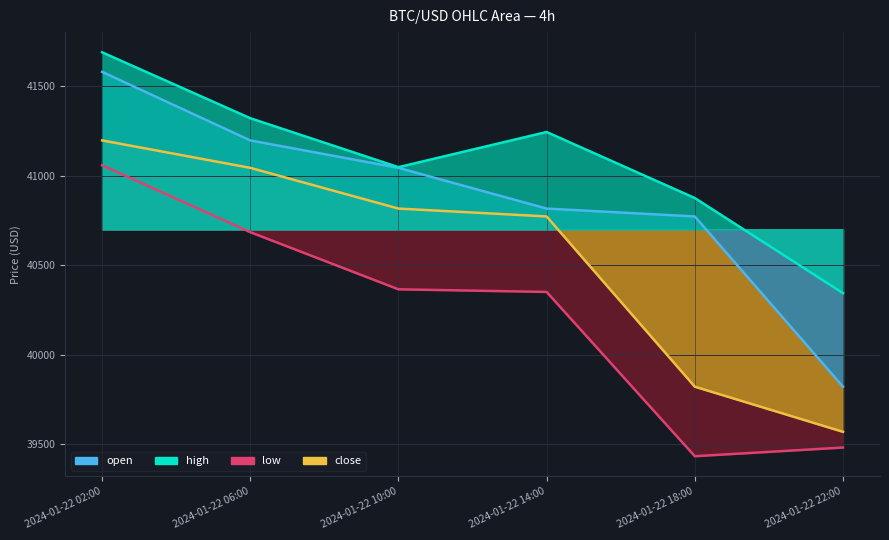

At how many categories does at least one series exceed 39746?

6